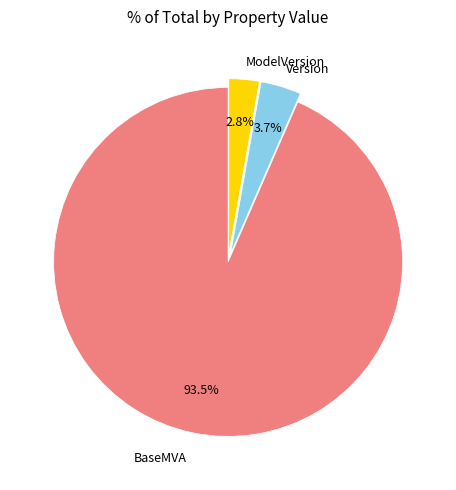

To the nearest percent, what is the combined percentage of BaseMVA and ModelVersion?

96%